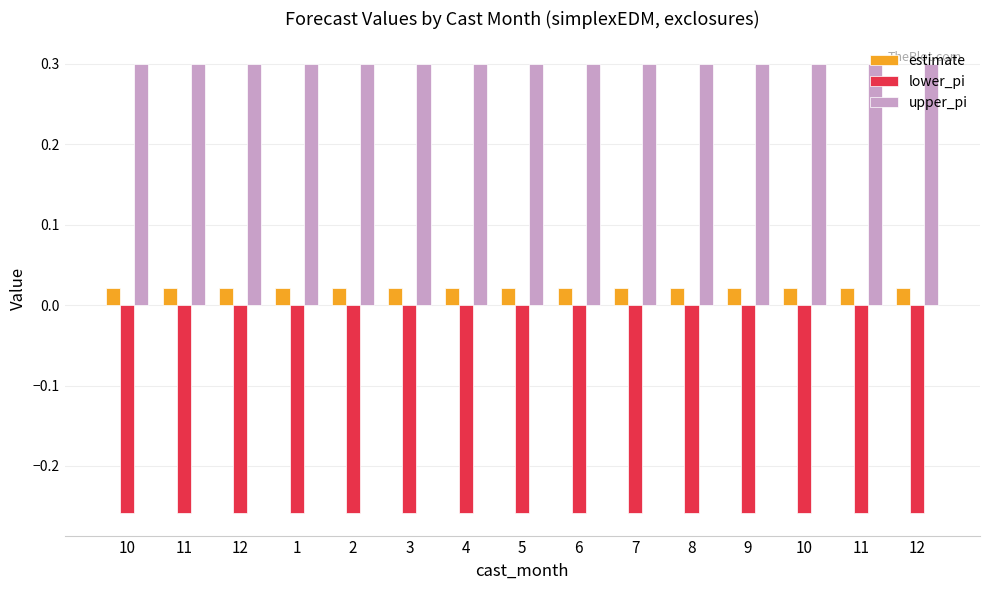

Reading left to right, what are all the values shown in this chart?

estimate: 10=0.0	11=0.0	12=0.0	1=0.0	2=0.0	3=0.0	4=0.0	5=0.0	6=0.0	7=0.0	8=0.0	9=0.0	10=0.0	11=0.0	12=0.0
lower_pi: 10=-0.3	11=-0.3	12=-0.3	1=-0.3	2=-0.3	3=-0.3	4=-0.3	5=-0.3	6=-0.3	7=-0.3	8=-0.3	9=-0.3	10=-0.3	11=-0.3	12=-0.3
upper_pi: 10=0.3	11=0.3	12=0.3	1=0.3	2=0.3	3=0.3	4=0.3	5=0.3	6=0.3	7=0.3	8=0.3	9=0.3	10=0.3	11=0.3	12=0.3